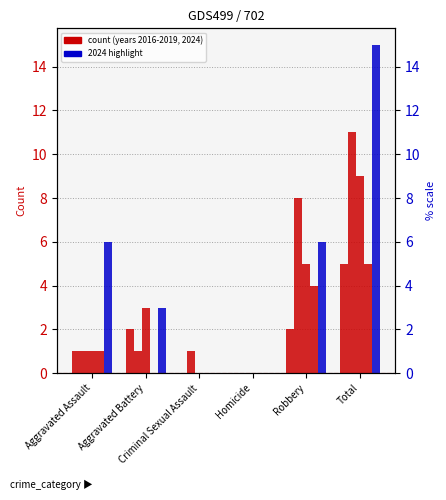

At which label does 2016 first exceed 2?

Total